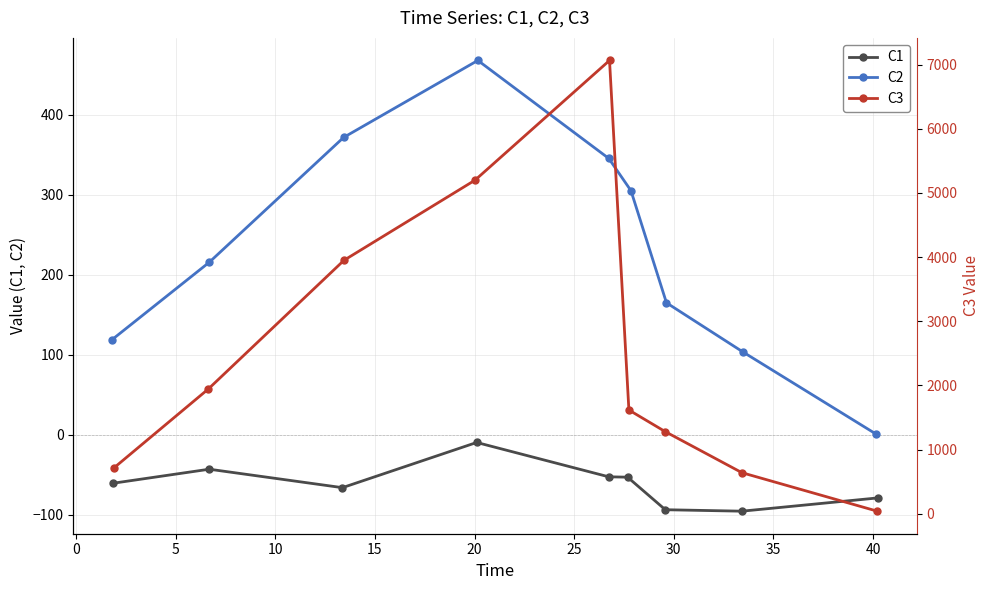

How many distinct data groups are displayed?

3